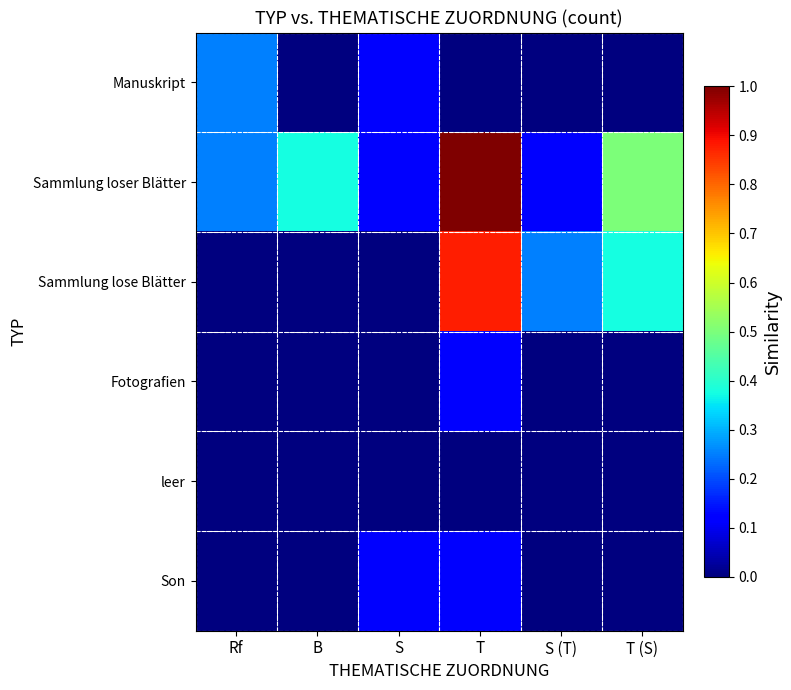

Rank the series at T from lowest to highest value.

Manuskript, leer, Fotografien, Son, Sammlung lose Blätter, Sammlung loser Blätter